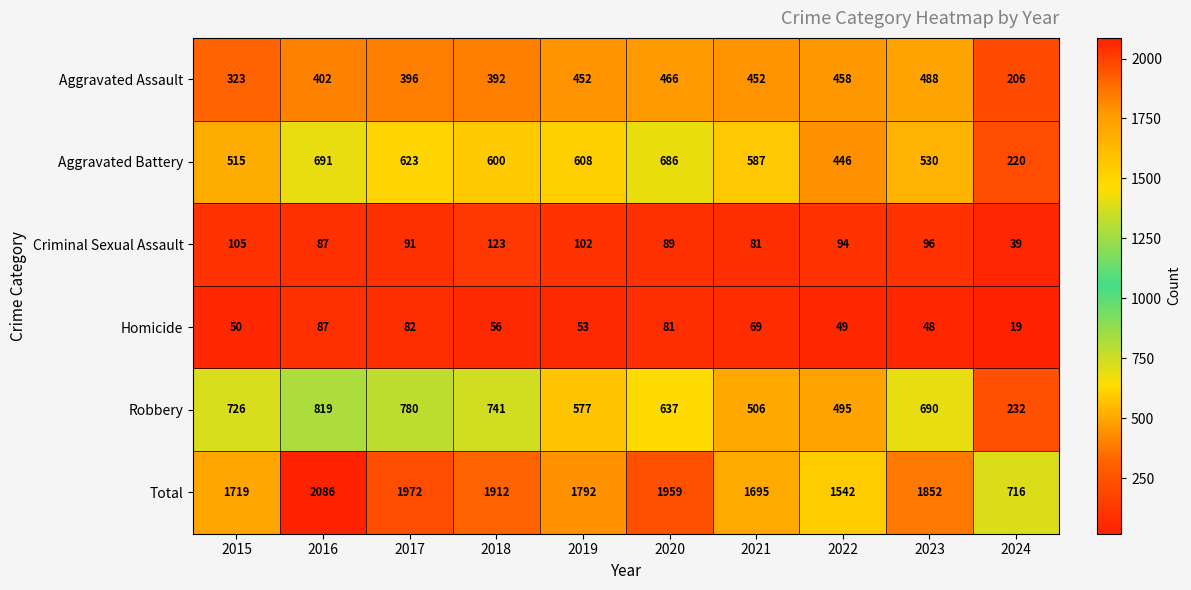

True or false: Robbery has a value of 372 at 2024.

False